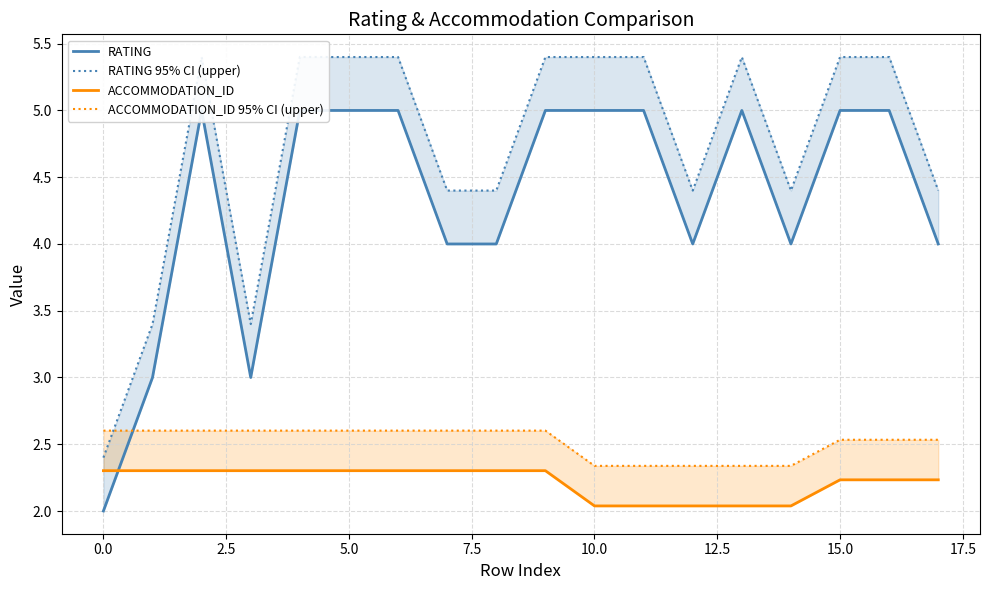

What are all the series names shown in the legend?

RATING, RATING 95% CI (upper), ACCOMMODATION_ID, ACCOMMODATION_ID 95% CI (upper)